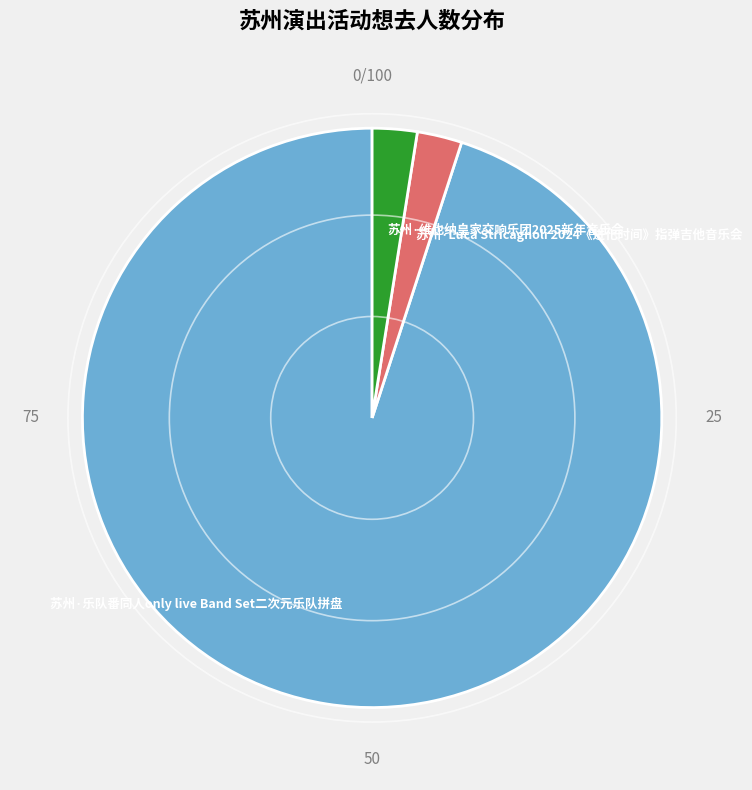

Which category has the biggest portion of the pie?

苏州·乐队番同人only live Band Set二次元乐队拼盘